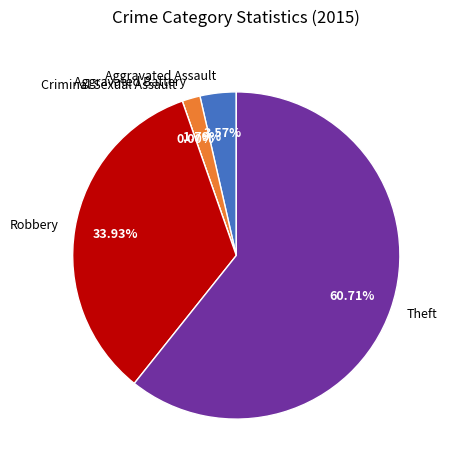

What is the change in value from Aggravated Assault to Criminal Sexual Assault?

-2